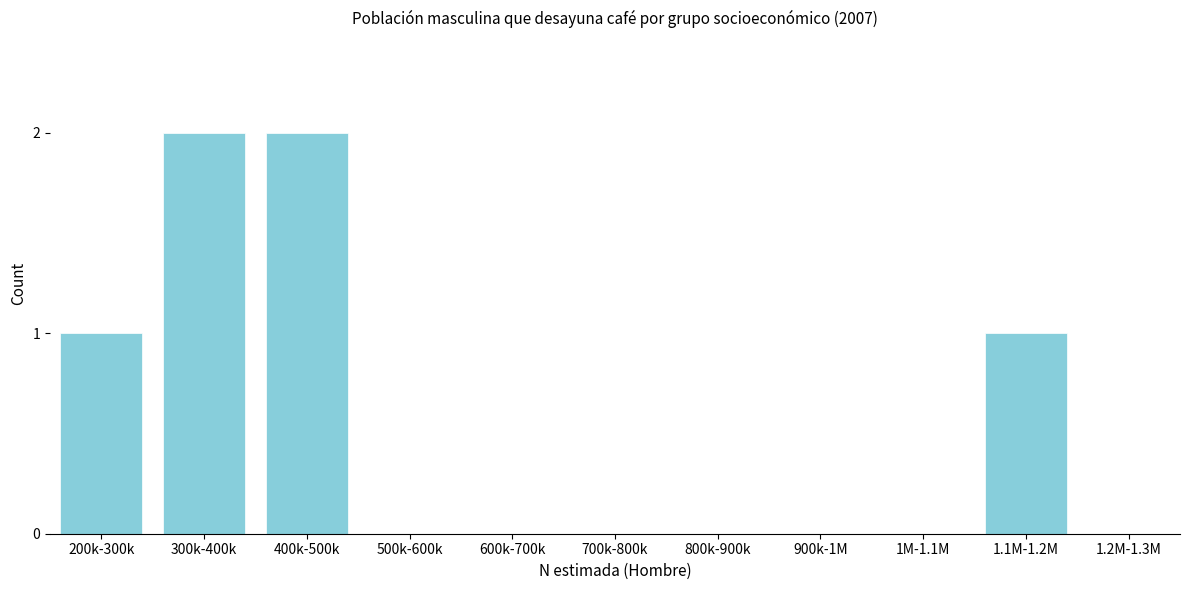

Reading left to right, what are all the values shown in this chart?

200k-300k=1	300k-400k=2	400k-500k=2	500k-600k=0	600k-700k=0	700k-800k=0	800k-900k=0	900k-1M=0	1M-1.1M=0	1.1M-1.2M=1	1.2M-1.3M=0